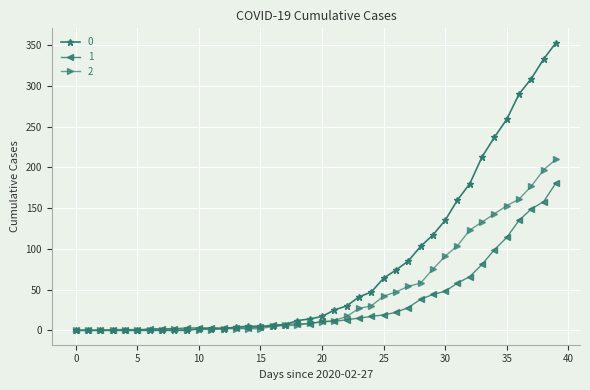

How many categories are shown in the chart?

40